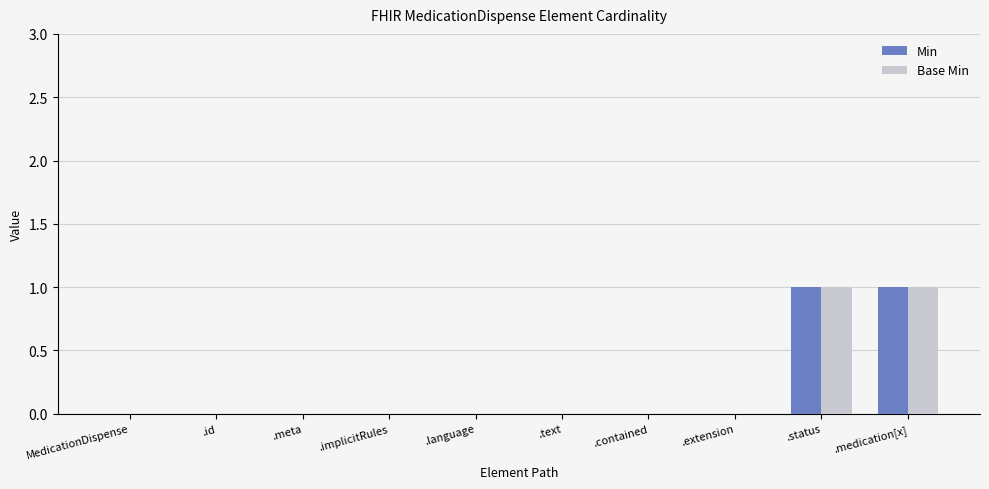

The value of Base Min at .meta is 1. True or false?

False